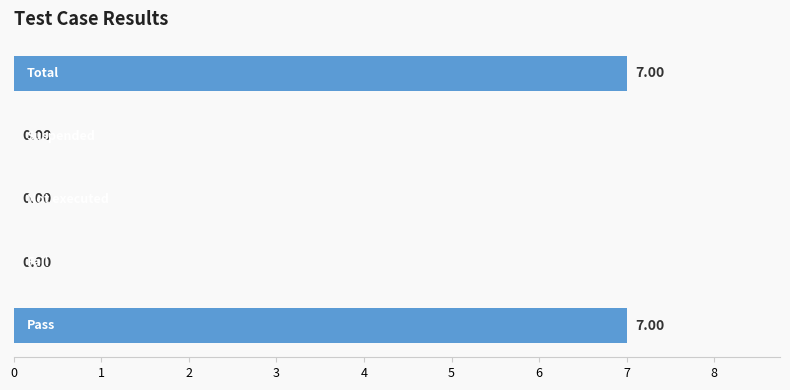

Does the chart contain stacked bars?

No